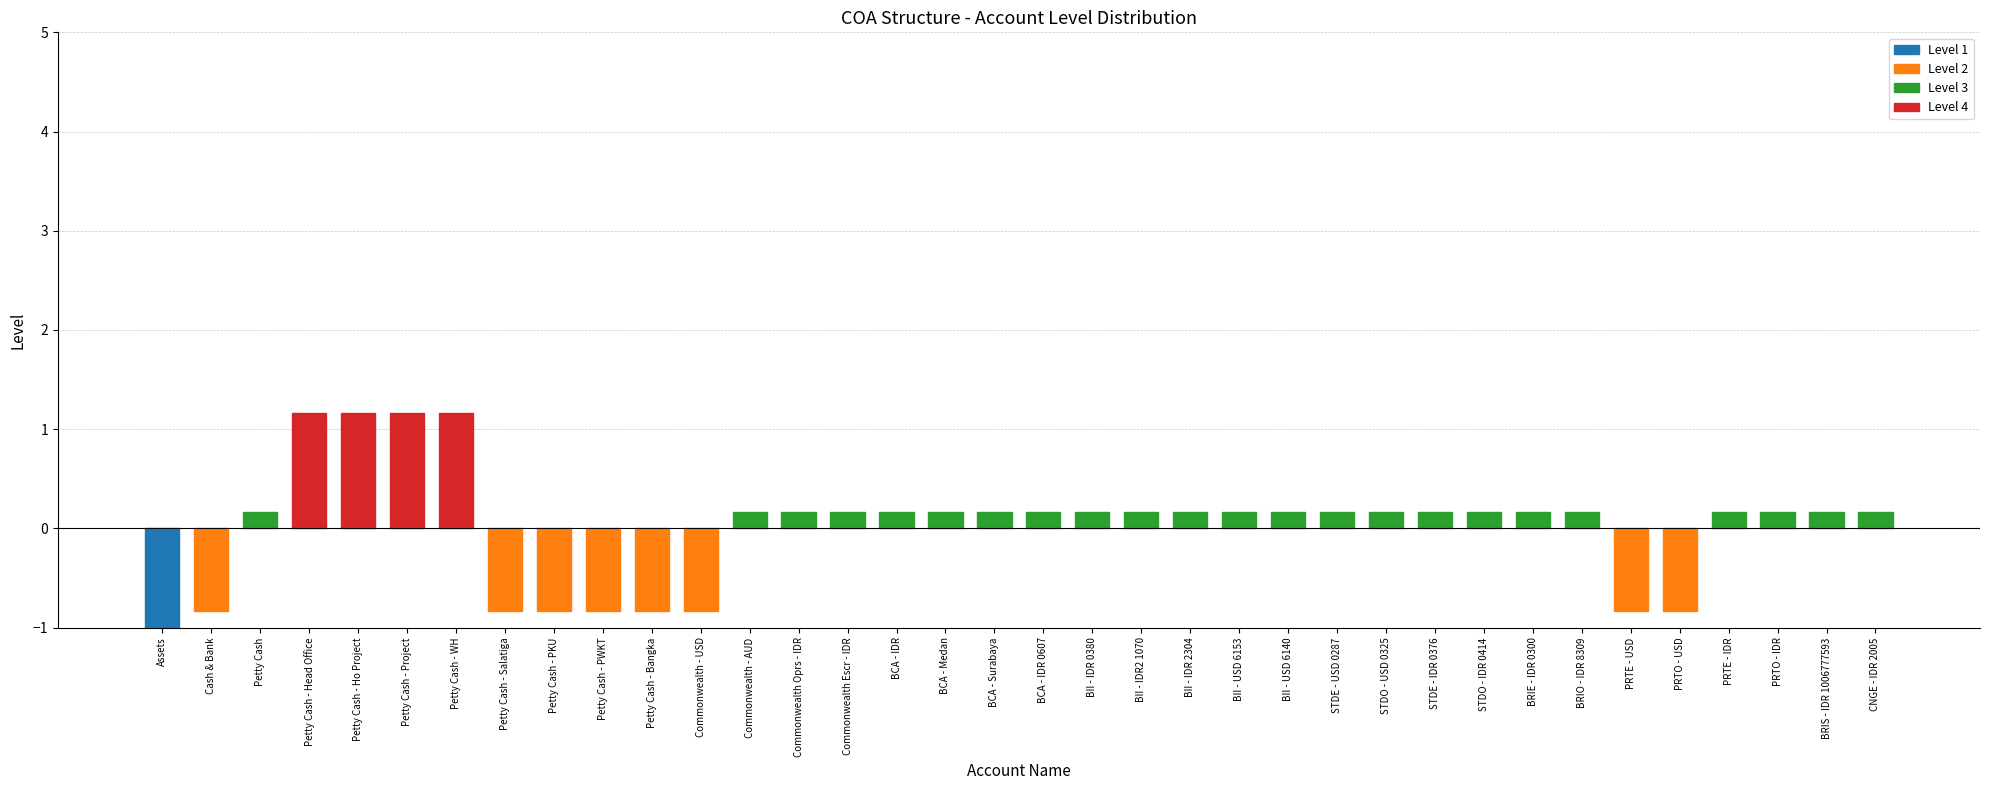

Is it true that the value at Cash & Bank is -0.8?

True